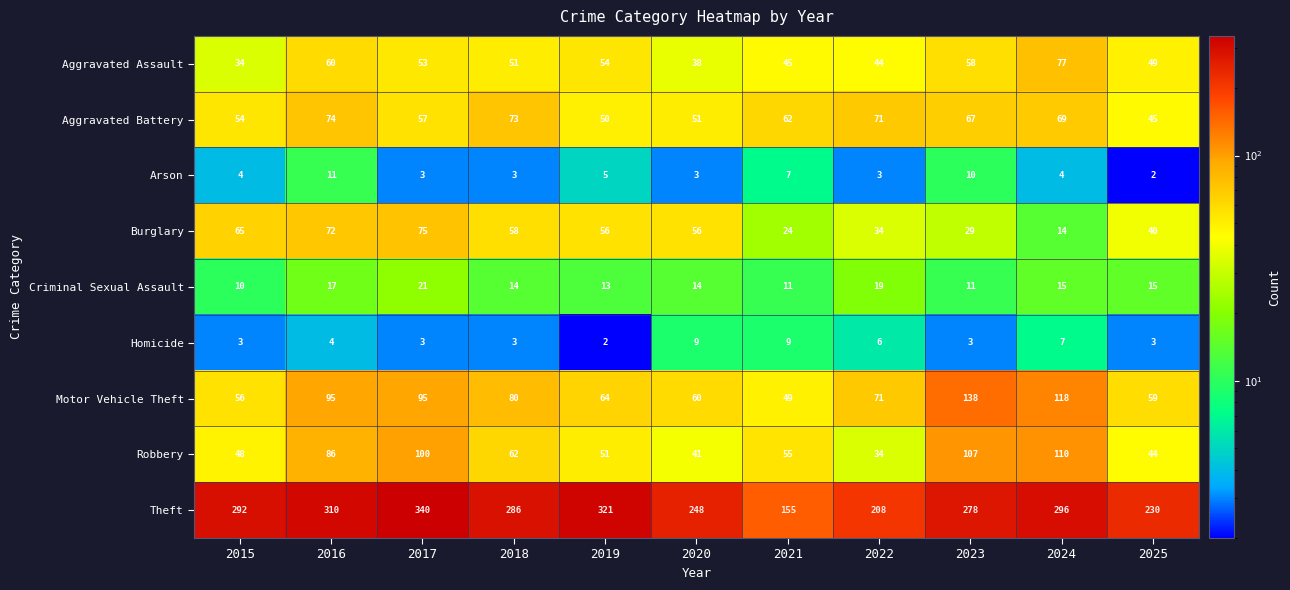

What is the average value of the Homicide series?

5